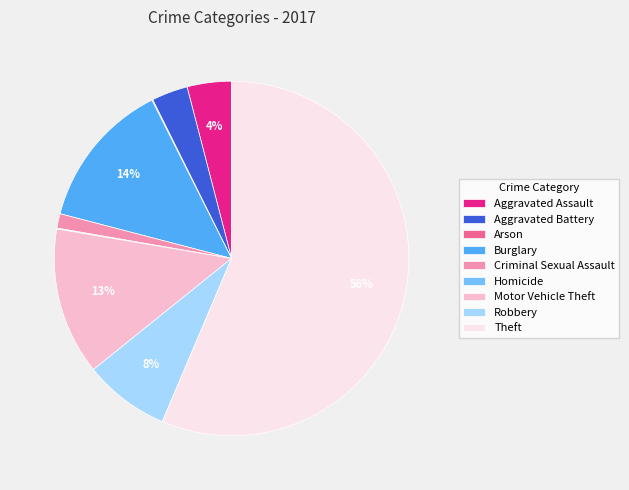

Do Criminal Sexual Assault and Motor Vehicle Theft together represent more than half of the pie?

No